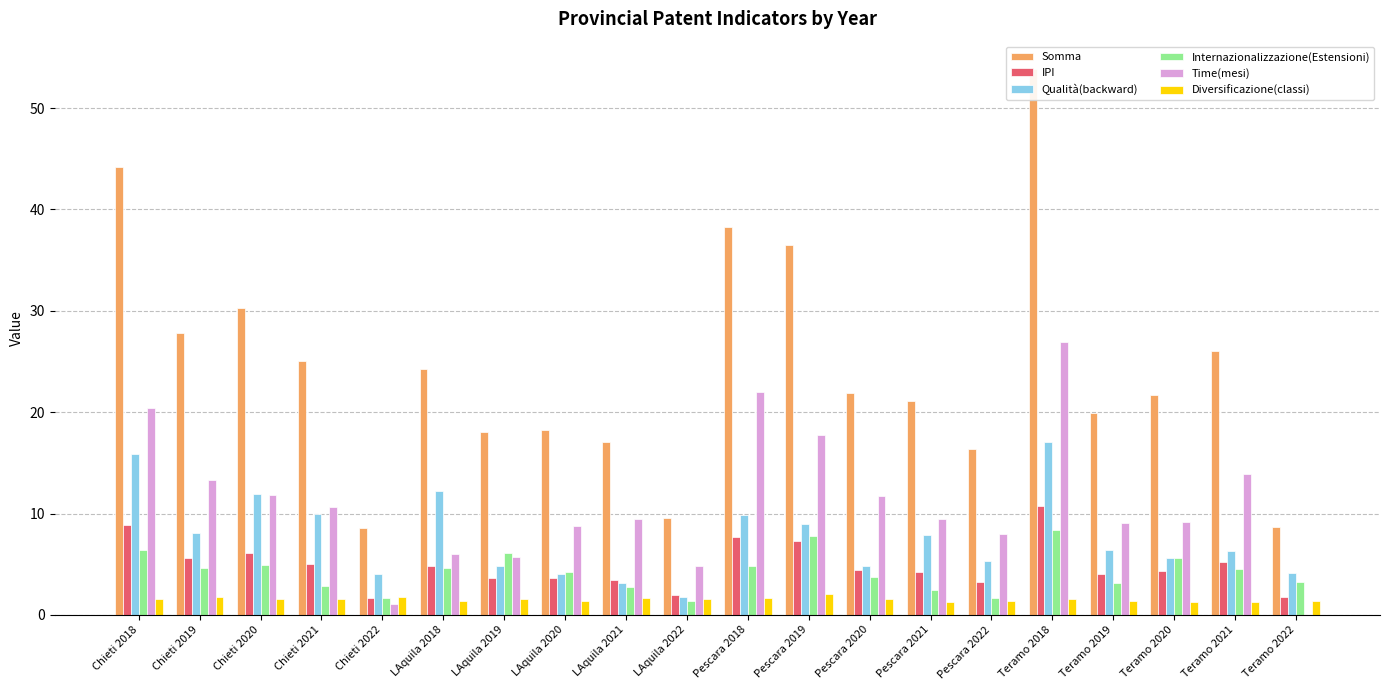

The value of Qualità(backward) at Chieti 2019 is 2.9. True or false?

False